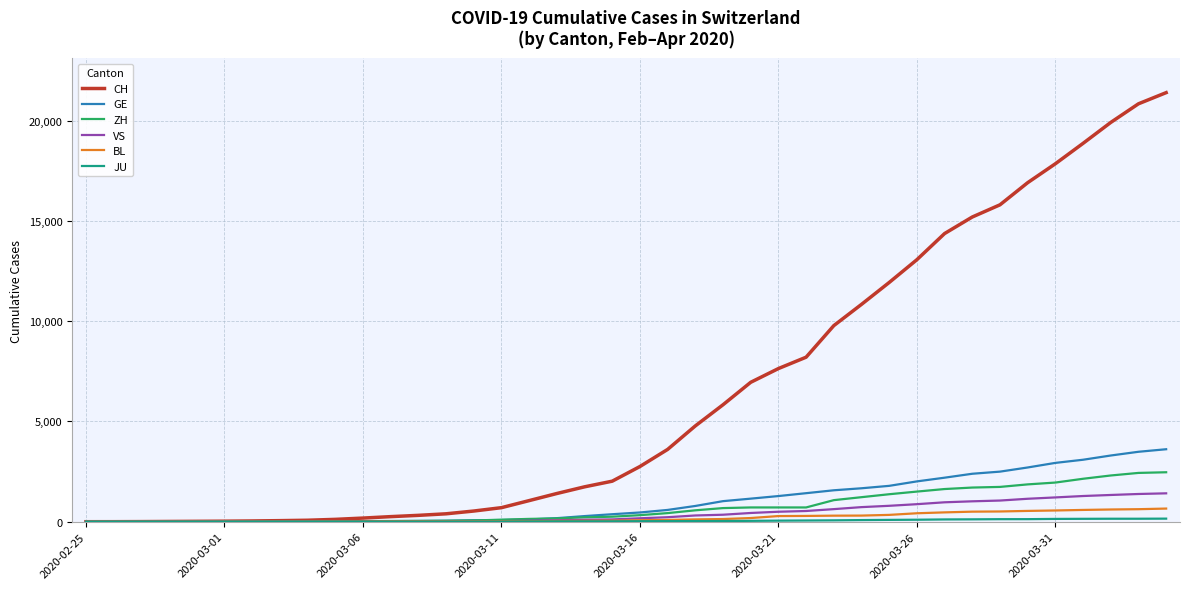

Which series has the widest spread of values?

CH